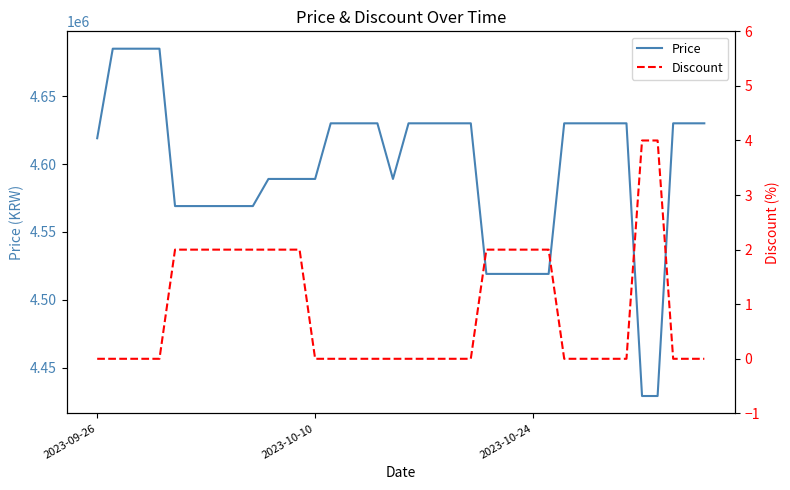

What is the minimum value for Price?

4429000